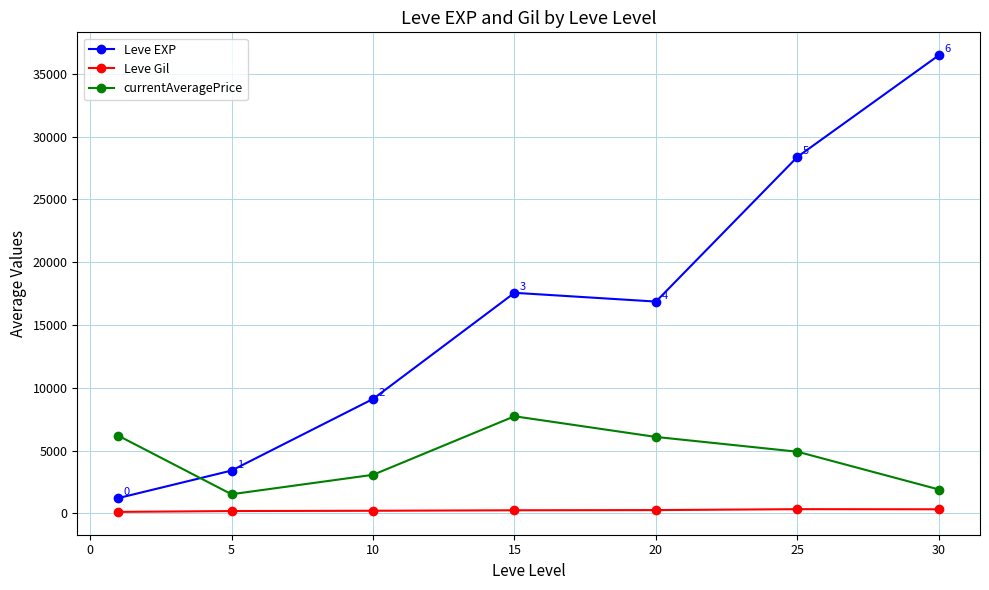

How many lines are shown in the chart?

3